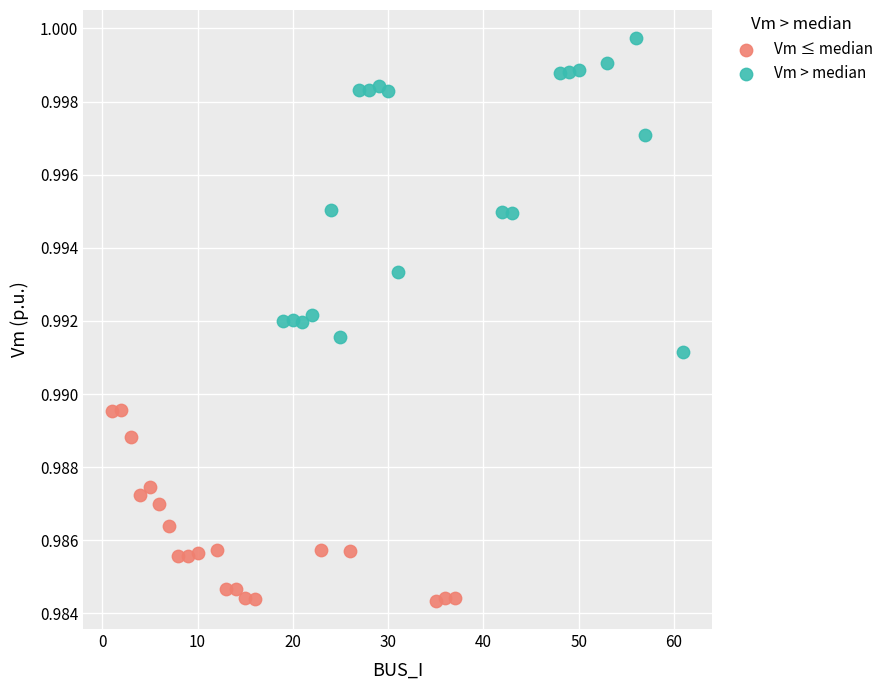

Which series contains the lowest Y value?

Vm ≤ median